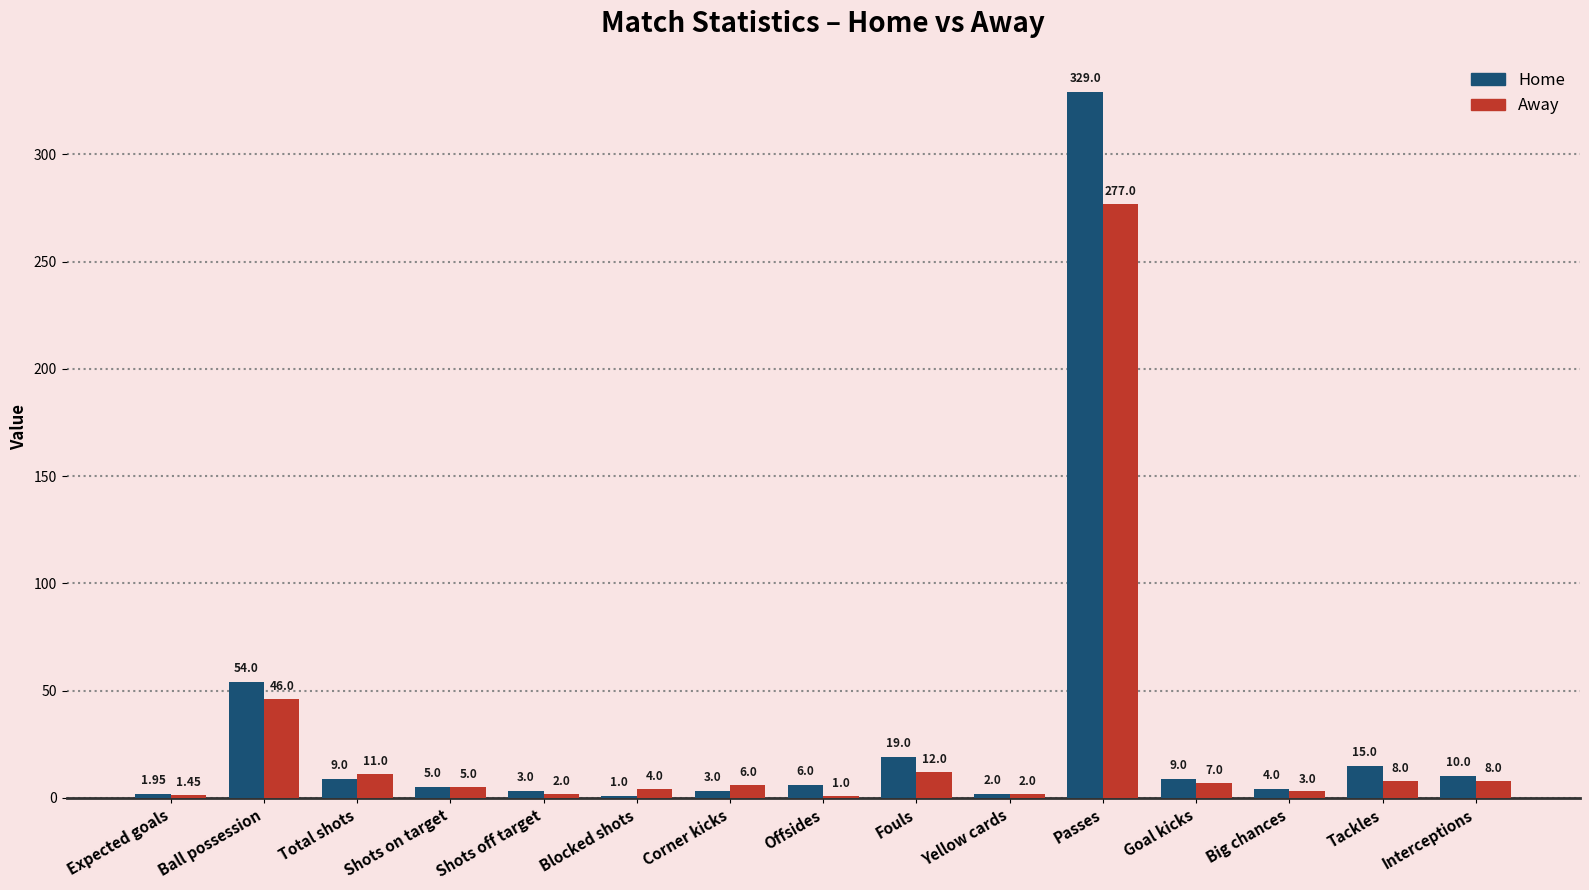

Which label corresponds to the largest value in the chart?

Passes